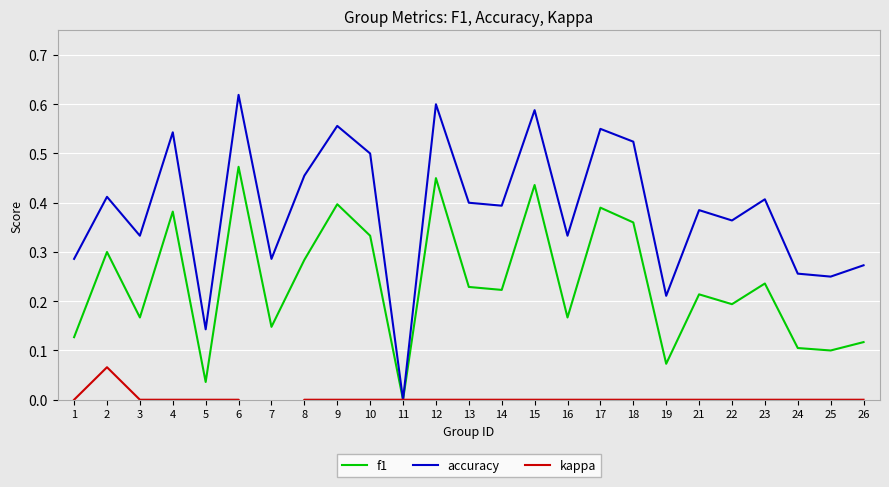

List the series in order of their overall mean, highest first.

accuracy, f1, kappa